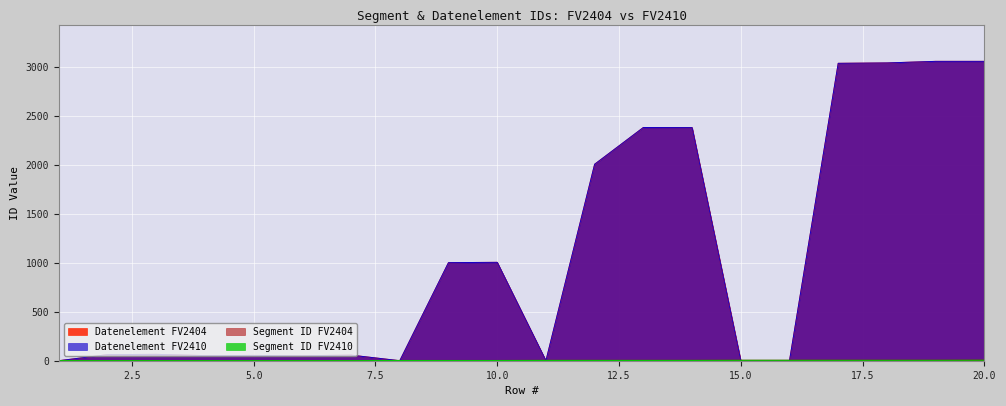

Which series has the largest total across all categories?

Datenelement FV2404